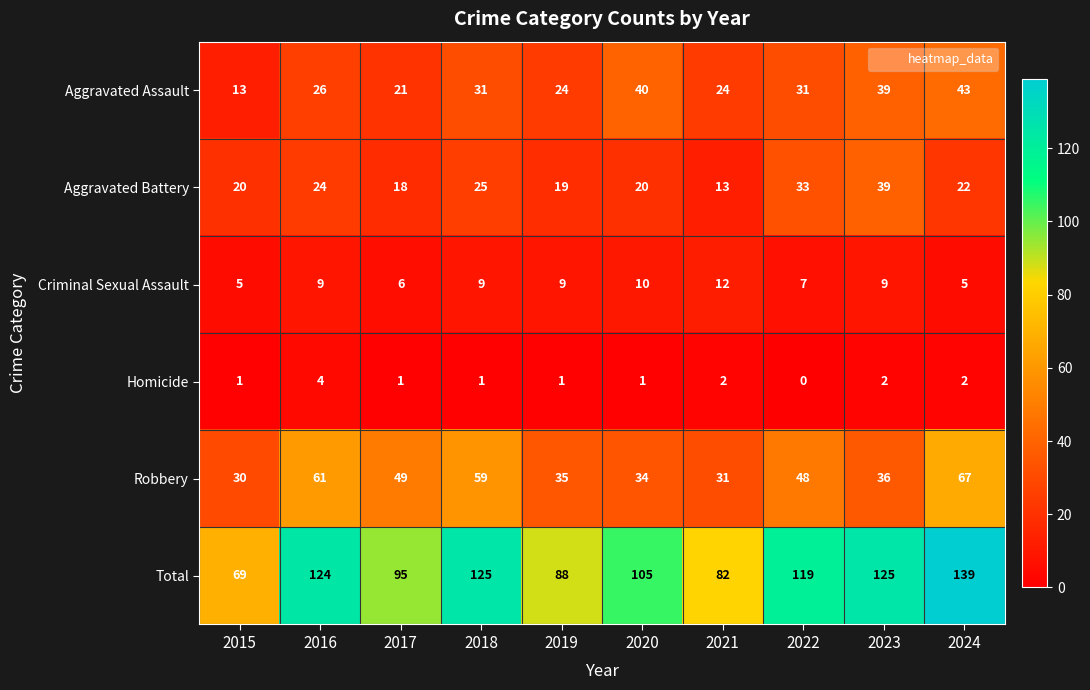

What is the average value of the Total series?

107